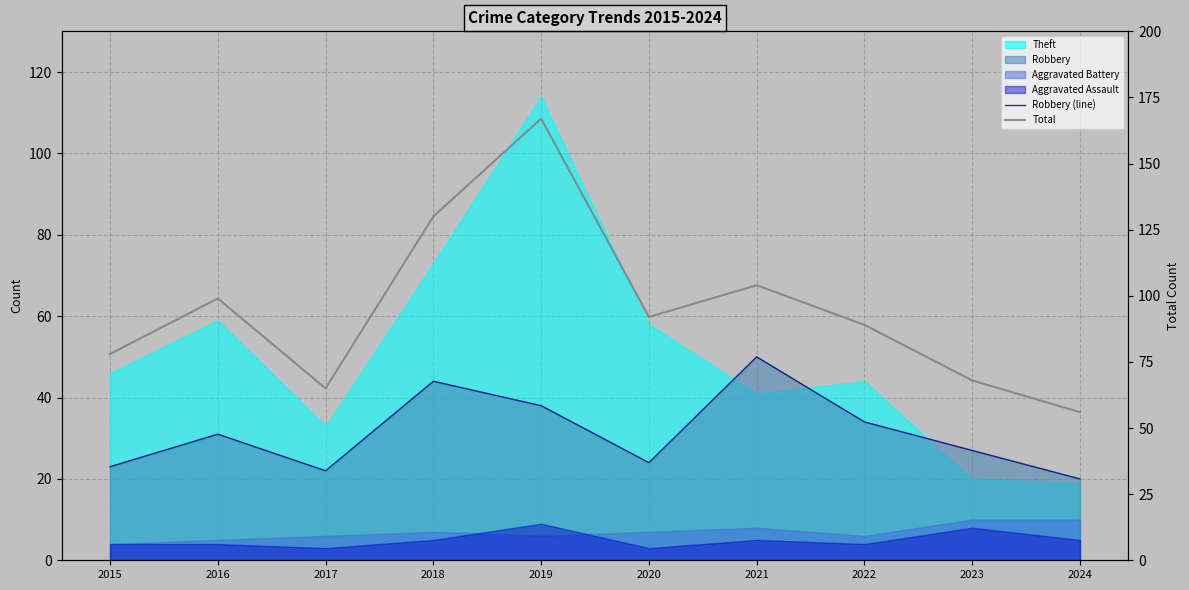

Where is the first local maximum for Total?

2016